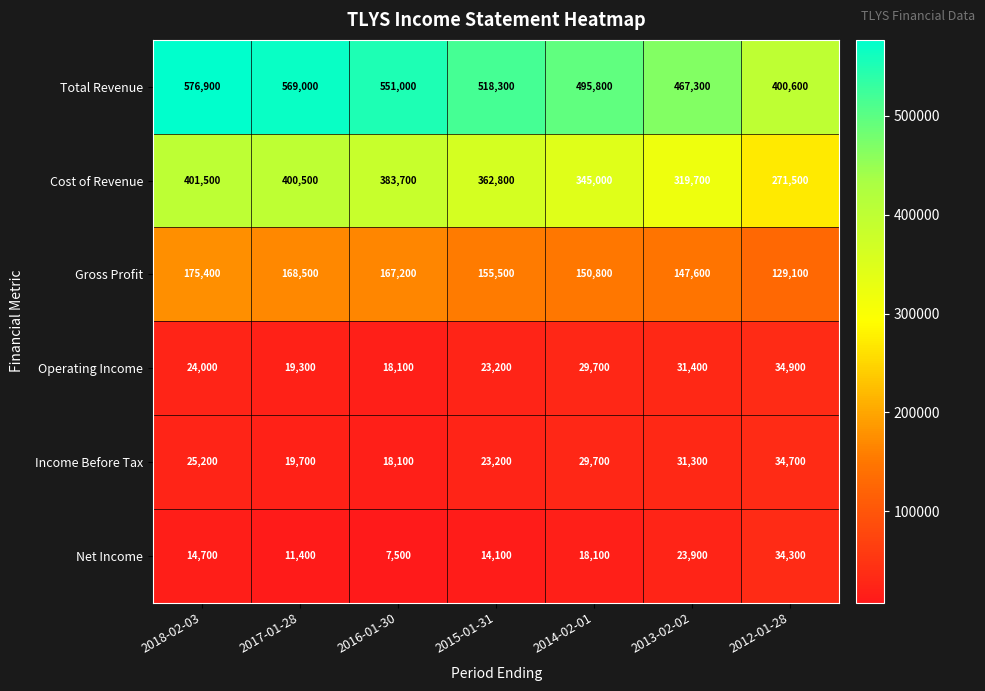

Rank the series by their maximum value, from lowest to highest.

Net Income, Income Before Tax, Operating Income, Gross Profit, Cost of Revenue, Total Revenue